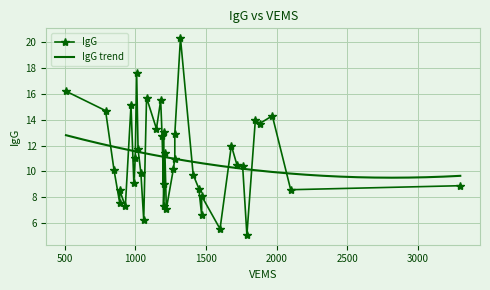

Count the number of categories in the chart.

40